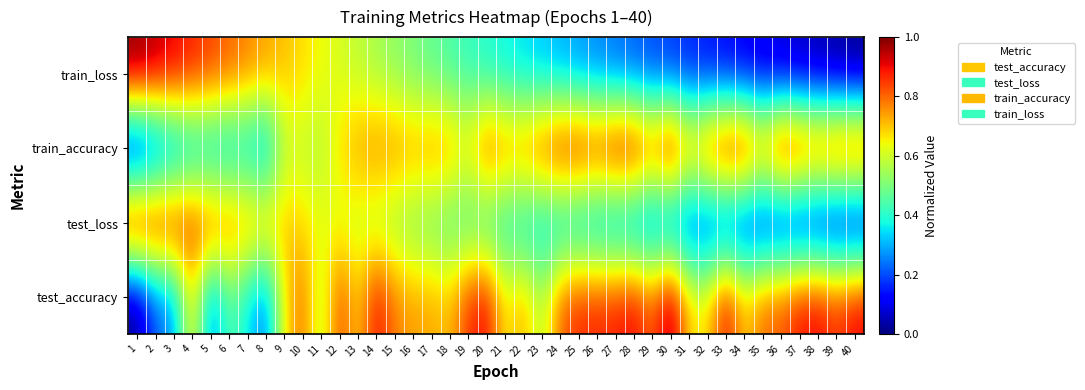

Reading left to right, extract all data points from this chart.

test_accuracy: 1=0.0	2=0.2	3=0.3	4=0.7	5=0.2	6=0.5	7=0.4	8=0.2	9=0.7	10=0.8	11=0.6	12=0.8	13=0.7	14=0.9	15=0.8	16=0.7	17=0.7	18=0.7	19=0.9	20=0.9	21=0.6	22=0.7	23=0.6	24=0.8	25=0.9	26=0.9	27=0.9	28=0.9	29=0.8	30=1.0	31=0.7	32=0.7	33=0.9	34=0.7	35=0.8	36=0.8	37=0.9	38=0.9	39=0.9	40=0.9
test_loss: 1=1.0	2=1.0	3=0.9	4=0.9	5=0.8	6=0.8	7=0.8	8=0.7	9=0.7	10=0.7	11=0.6	12=0.6	13=0.6	14=0.6	15=0.5	16=0.5	17=0.5	18=0.4	19=0.4	20=0.4	21=0.4	22=0.3	23=0.3	24=0.3	25=0.3	26=0.2	27=0.2	28=0.2	29=0.2	30=0.2	31=0.1	32=0.1	33=0.1	34=0.1	35=0.1	36=0.1	37=0.0	38=0.0	39=0.0	40=0.0
train_accuracy: 1=0.0	2=0.1	3=0.2	4=0.3	5=0.3	6=0.3	7=0.3	8=0.2	9=0.6	10=0.6	11=0.6	12=0.7	13=0.7	14=0.8	15=0.8	16=0.7	17=0.8	18=0.8	19=0.7	20=0.9	21=0.8	22=0.8	23=0.9	24=0.9	25=0.9	26=0.9	27=1.0	28=1.0	29=0.9	30=1.0	31=0.8	32=0.9	33=1.0	34=1.0	35=0.8	36=1.0	37=1.0	38=0.9	39=1.0	40=1.0
train_loss: 1=1.0	2=1.0	3=0.9	4=0.9	5=0.8	6=0.8	7=0.8	8=0.7	9=0.7	10=0.7	11=0.6	12=0.6	13=0.6	14=0.6	15=0.5	16=0.5	17=0.5	18=0.4	19=0.4	20=0.4	21=0.4	22=0.3	23=0.3	24=0.3	25=0.3	26=0.2	27=0.2	28=0.2	29=0.2	30=0.2	31=0.1	32=0.1	33=0.1	34=0.1	35=0.1	36=0.1	37=0.0	38=0.0	39=0.0	40=0.0